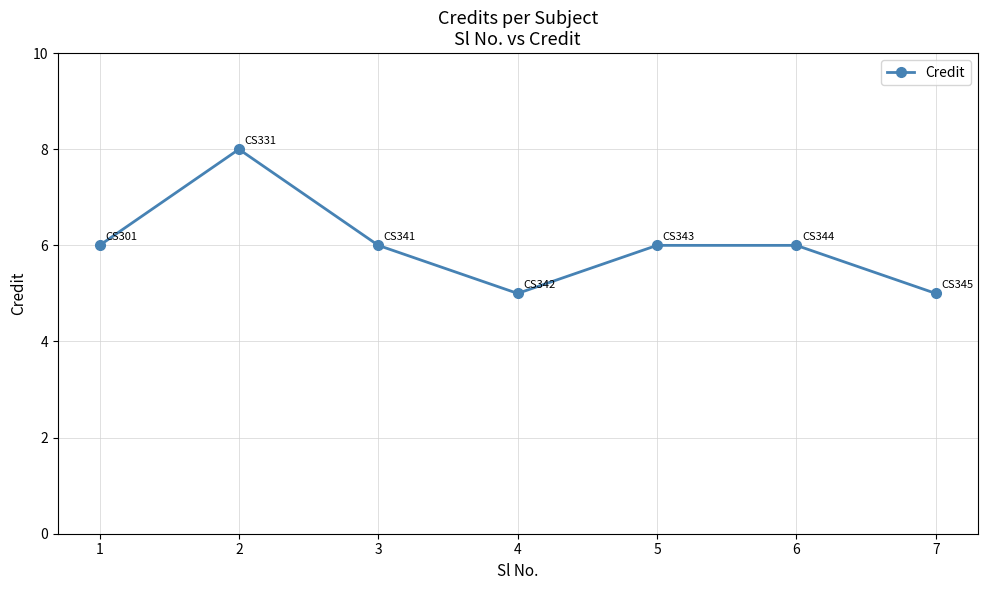

Count the number of categories in the chart.

7